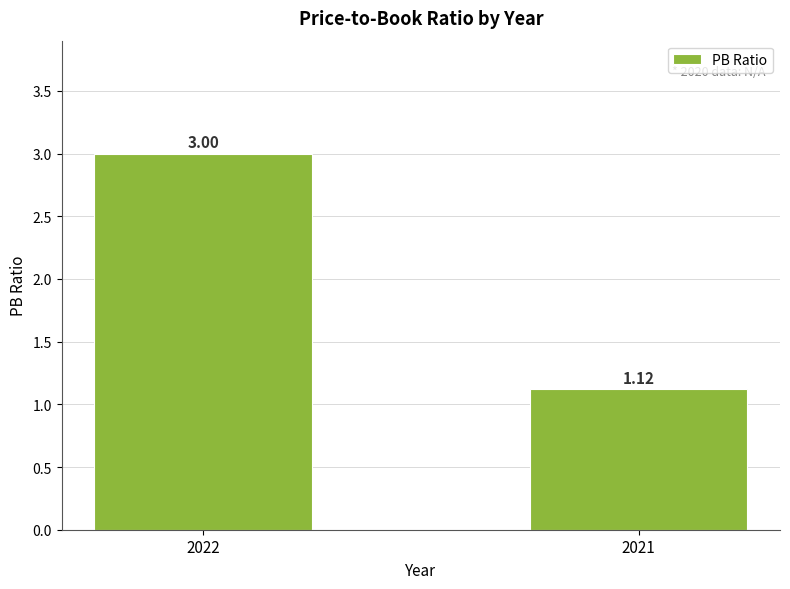

Are the bars horizontal?

No